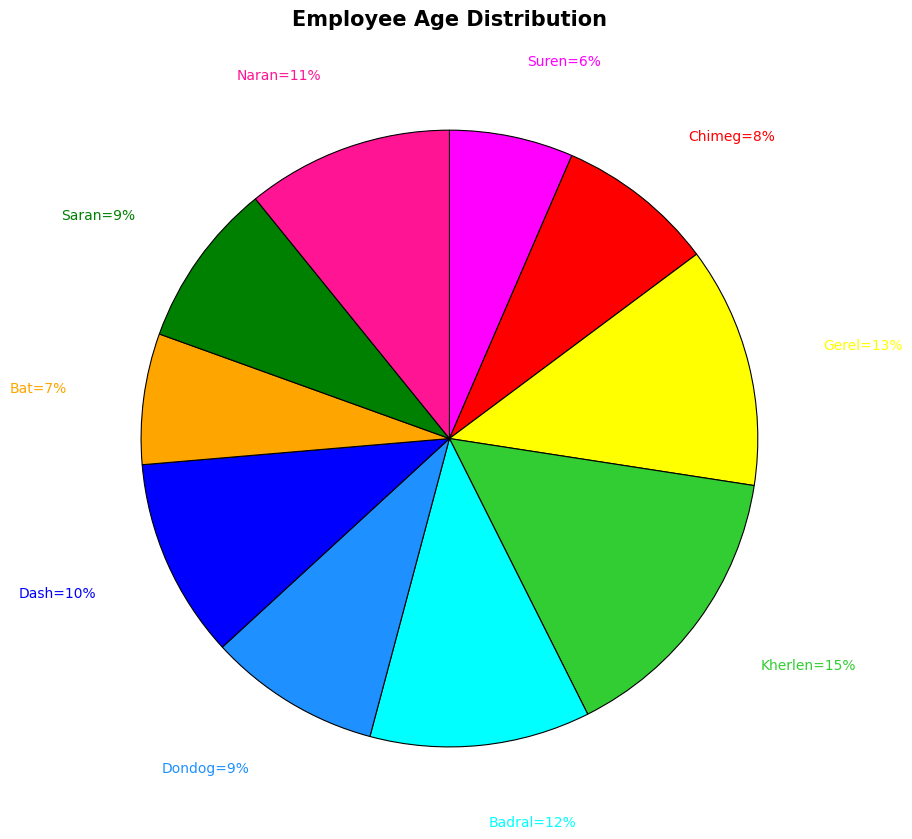

To the nearest percent, what is the difference between the largest and smallest slice percentages?

9%